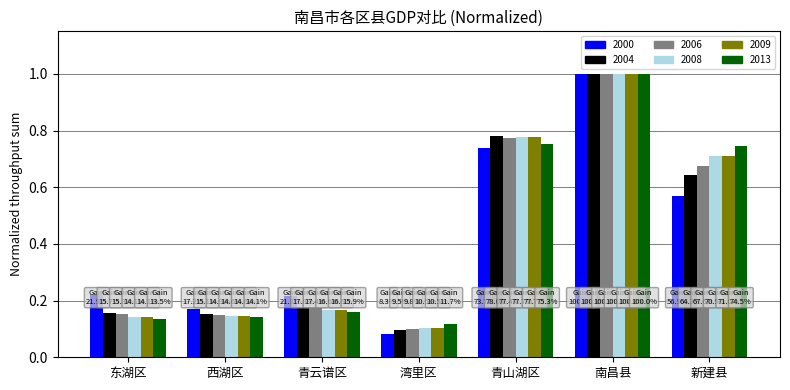

Which series has the largest range (max minus min)?

2000